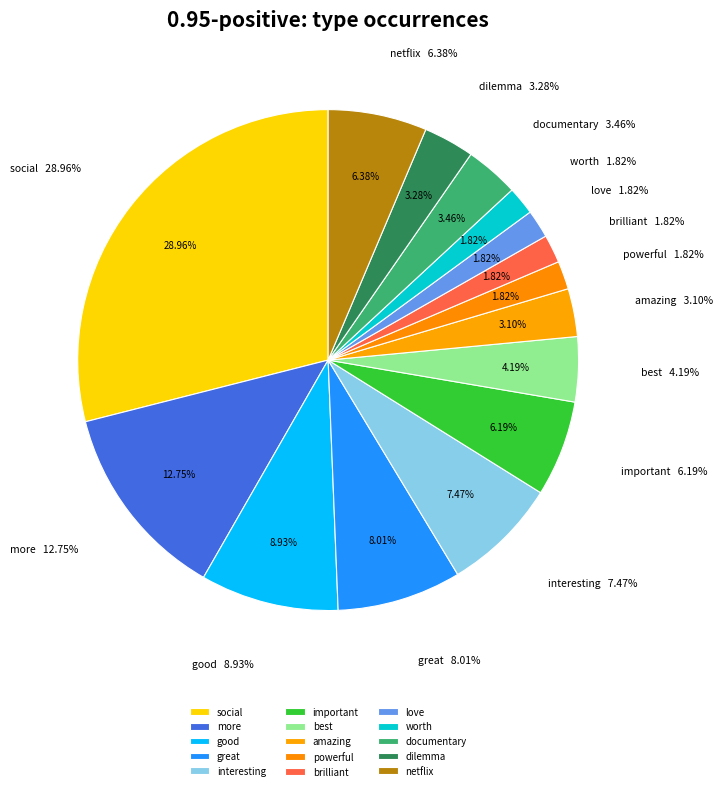

How many segments does this pie chart have?

15